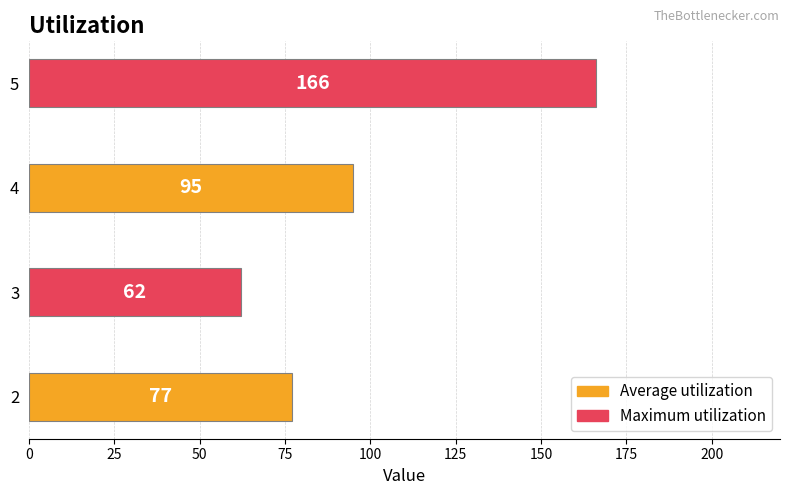

True or false: the data shows 77 at 2.

True